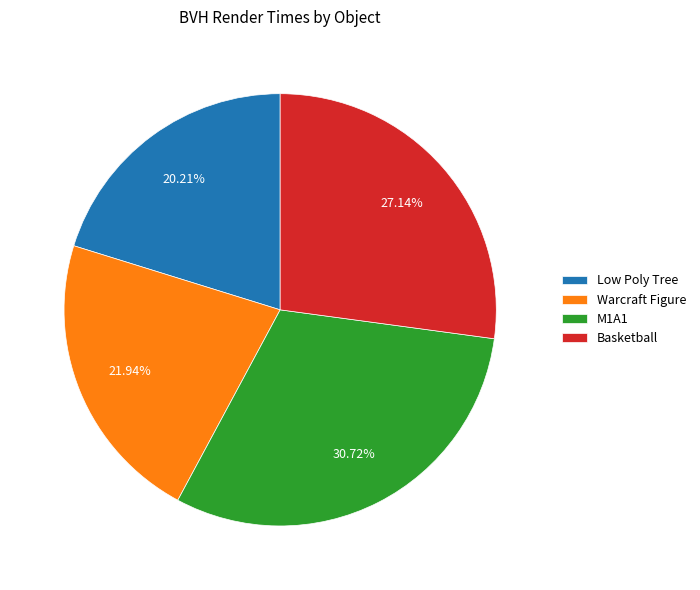

Do Low Poly Tree and Basketball together represent more than half of the pie?

No